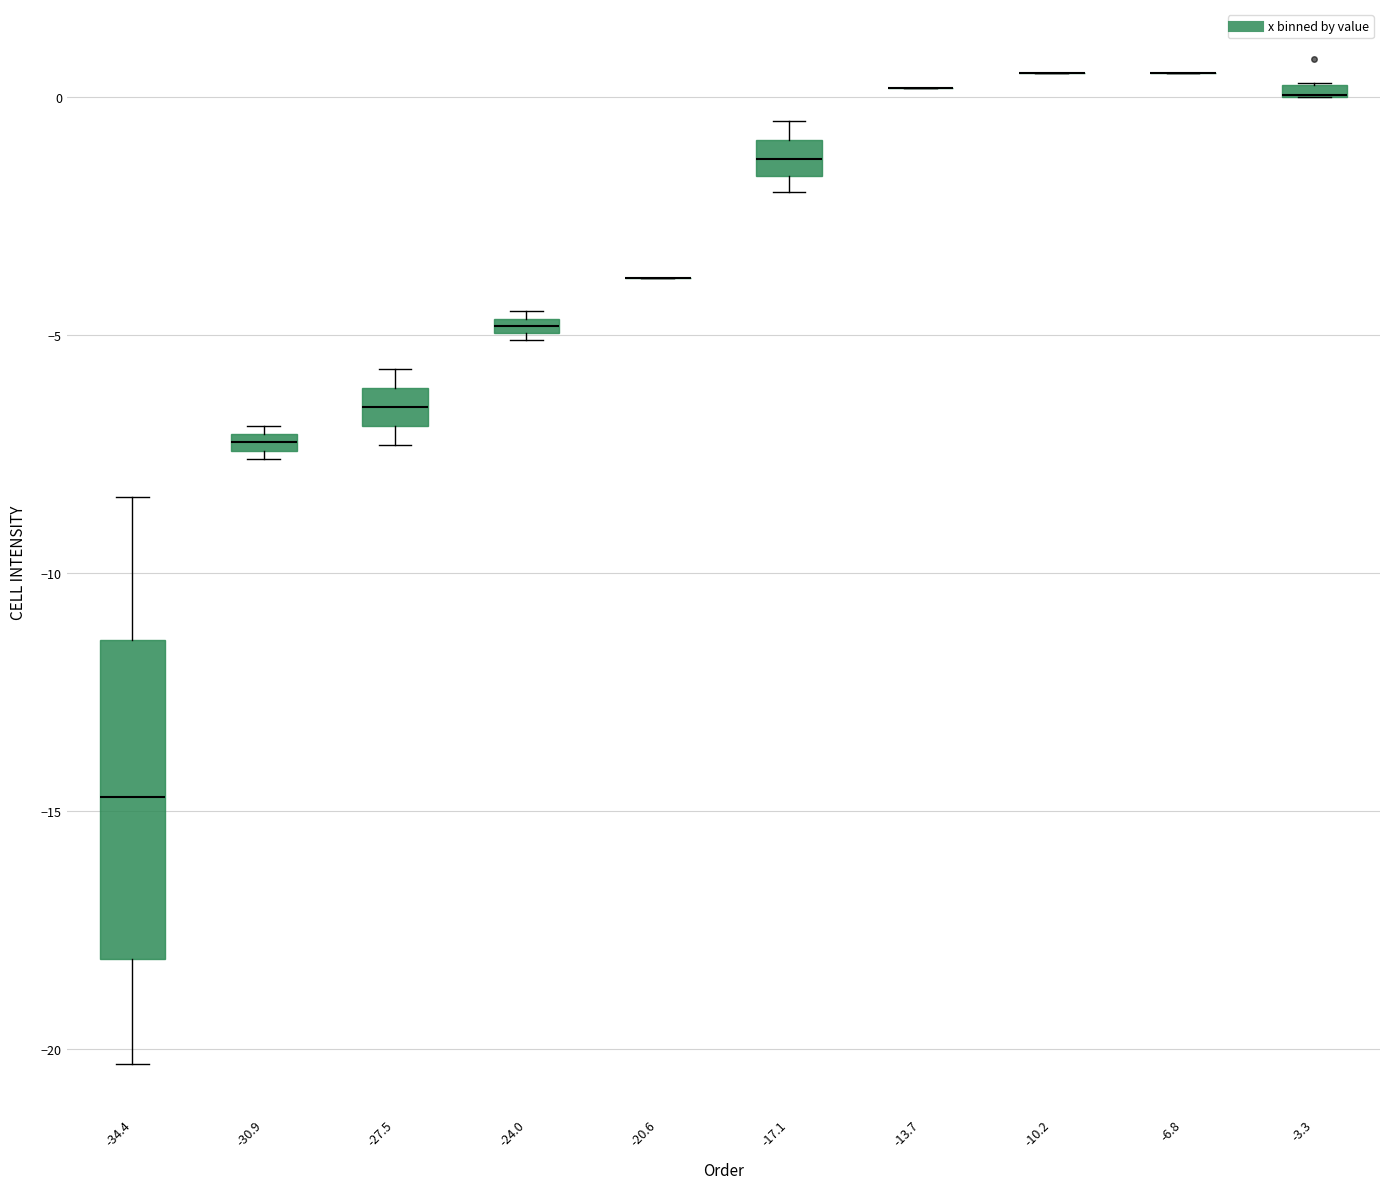

Comparing the boxes themselves (not the whiskers), which one is the tallest?

-34.4